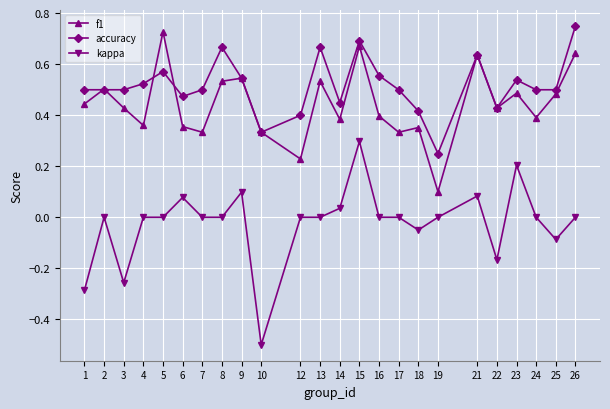

How many categories are shown in the chart?

24